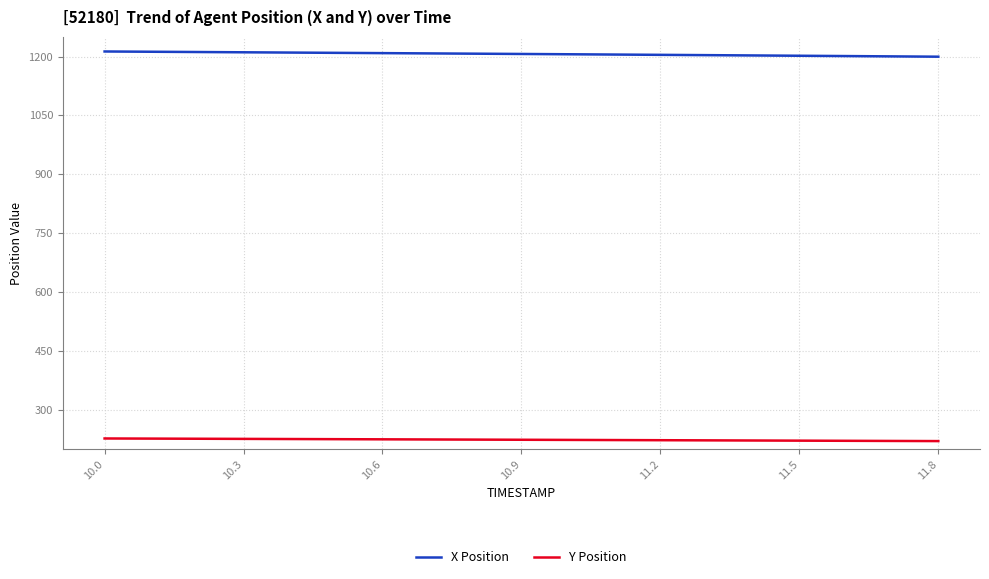

Which series has the largest total across all categories?

X Position